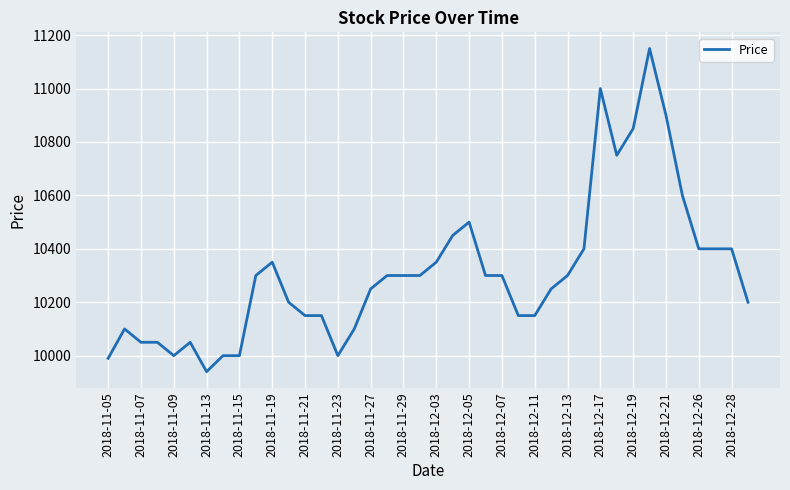

What is the difference between the maximum and minimum values?

1210